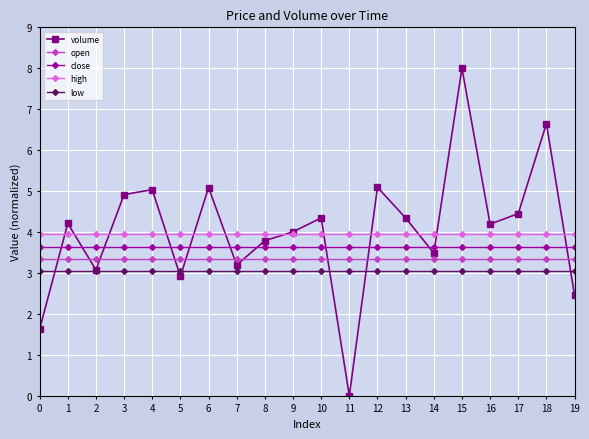

List the series in order of their peak value, lowest first.

low, open, close, high, volume